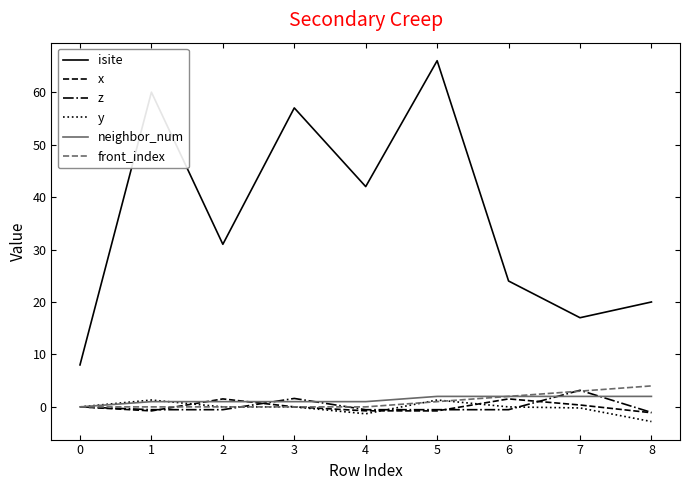

Is the value of isite at 4 greater than the value of z at 2?

Yes